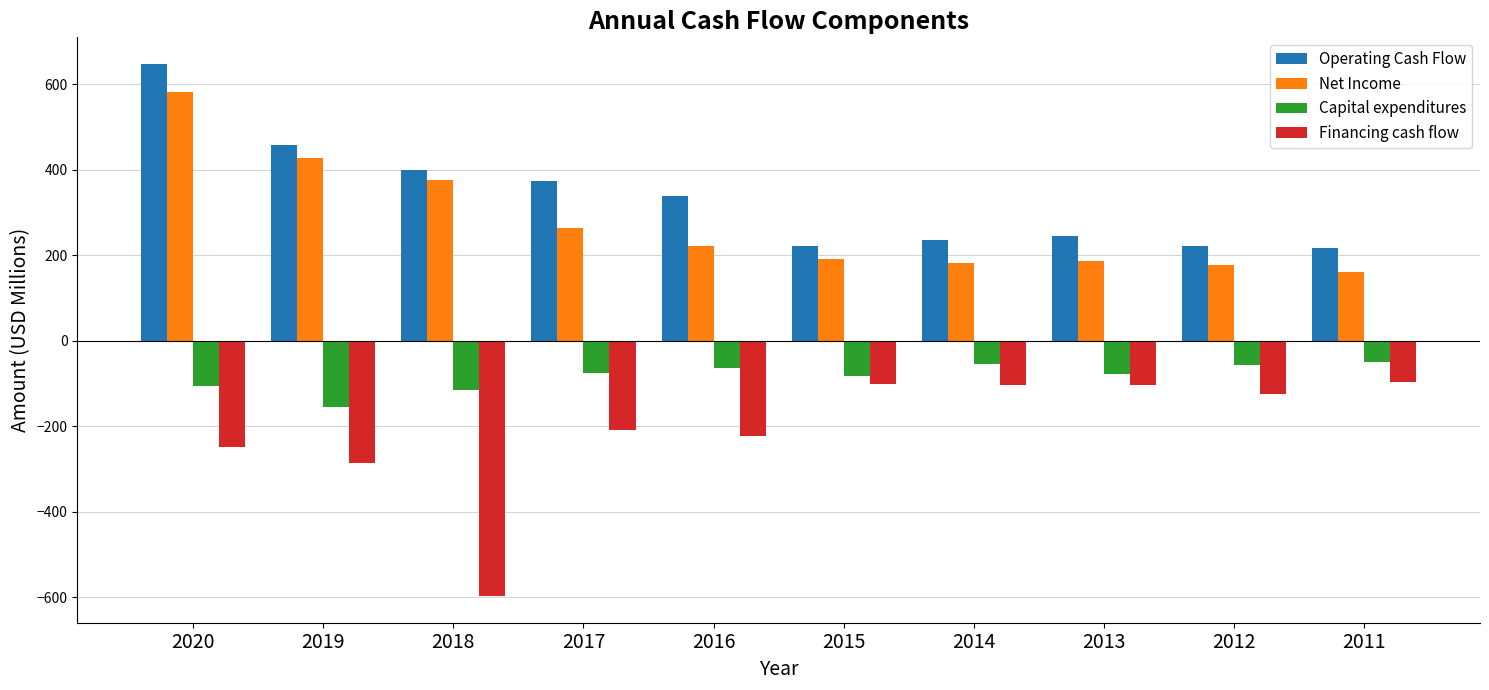

At which label is Financing cash flow closest to -347?

2019